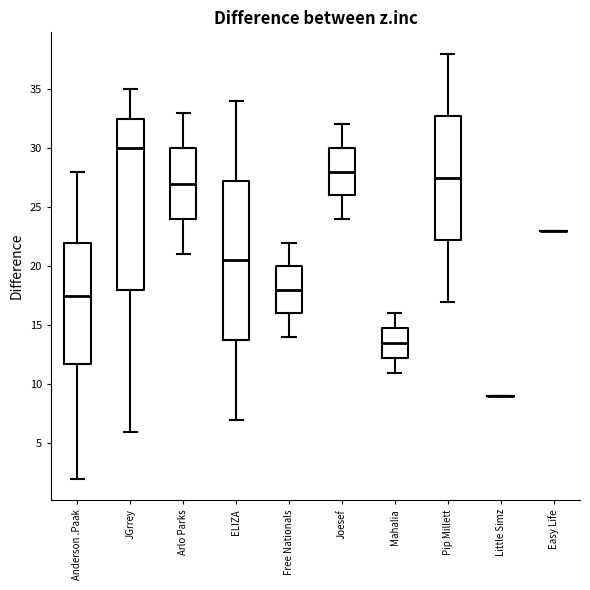

Where is the upper edge of the box for Mahalia on the y-axis? The values are not printed on the chart, so give them approximately, as read against the axis.

15.0